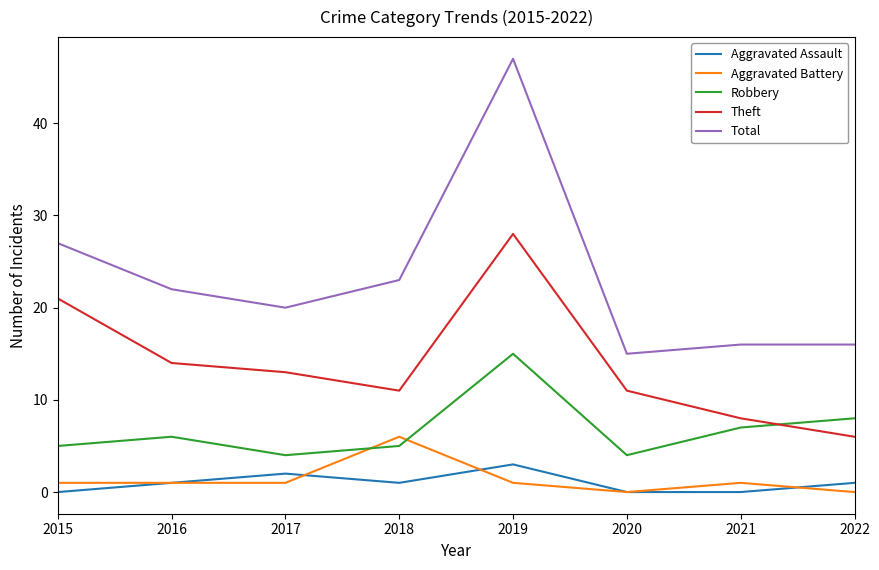

What is the spread (max minus min) of values at 2015?

27